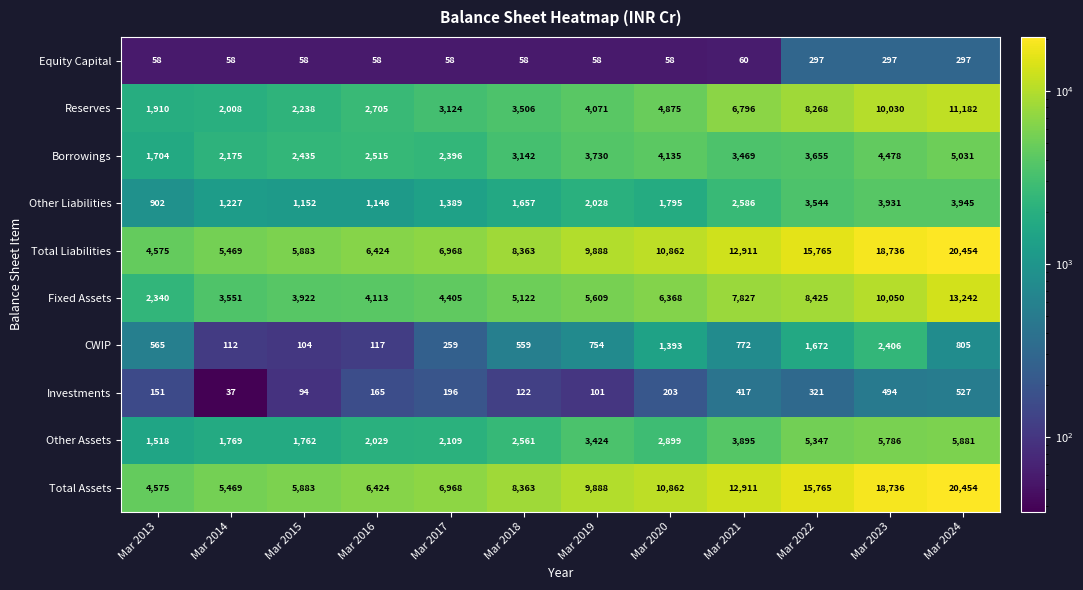

What is the average value of the Equity Capital series?

118